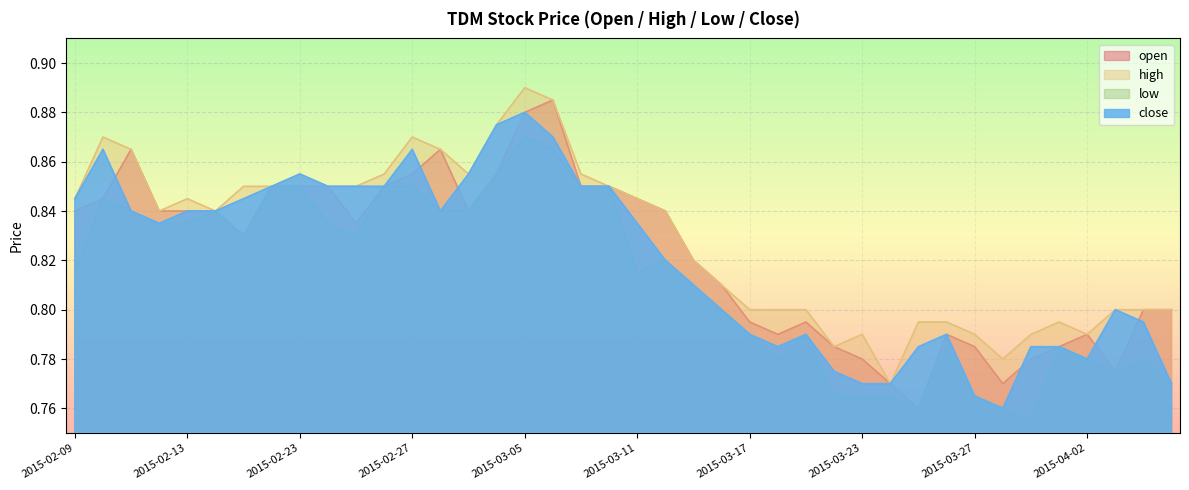

Where is low nearest to the value 0?

2015-03-31